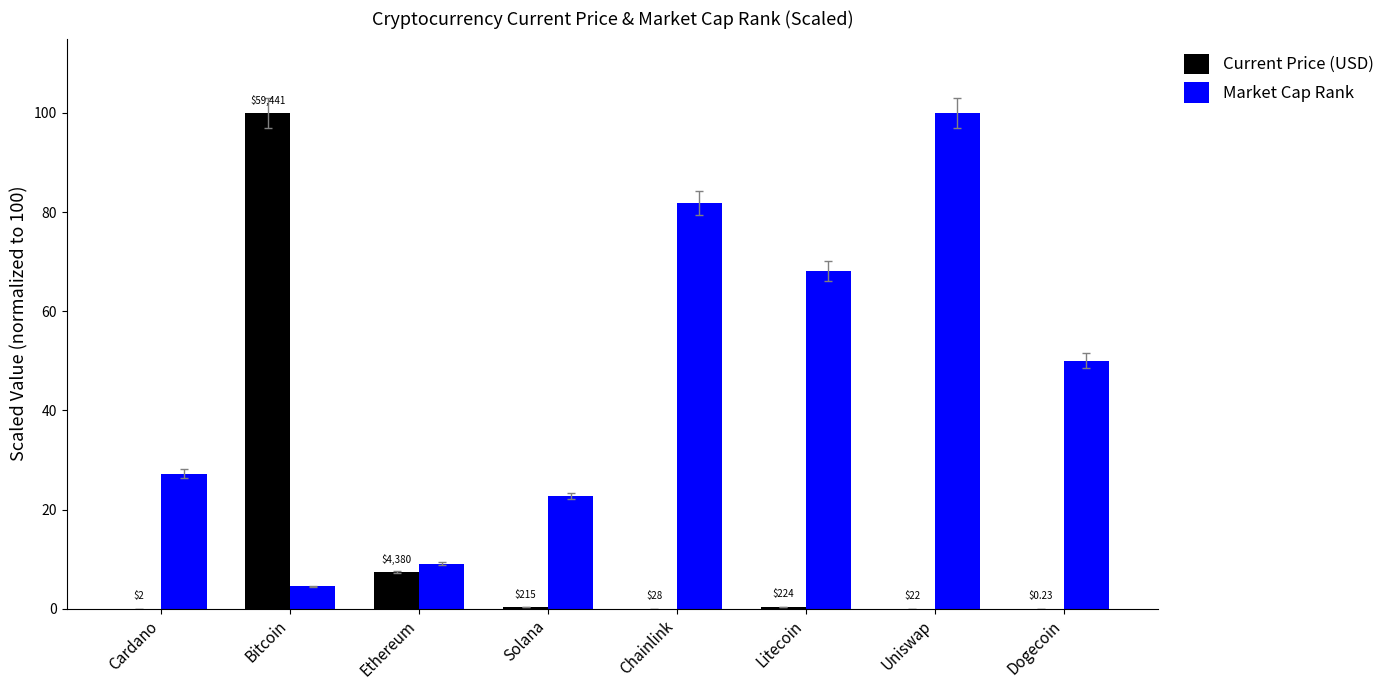

What are all the series names shown in the legend?

Current Price (USD), Market Cap Rank